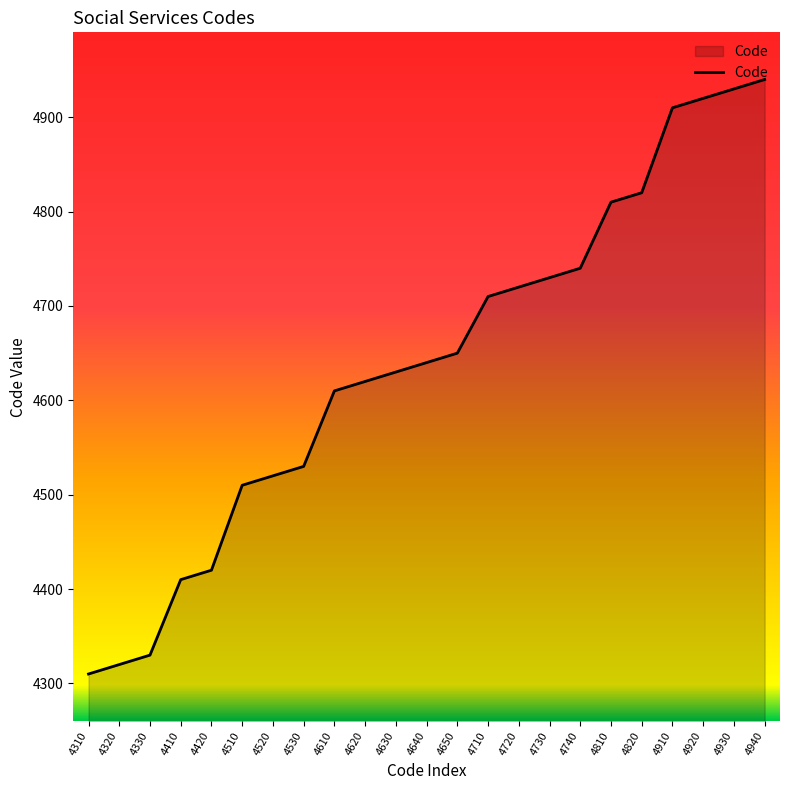

Does the chart have visible grid lines?

No